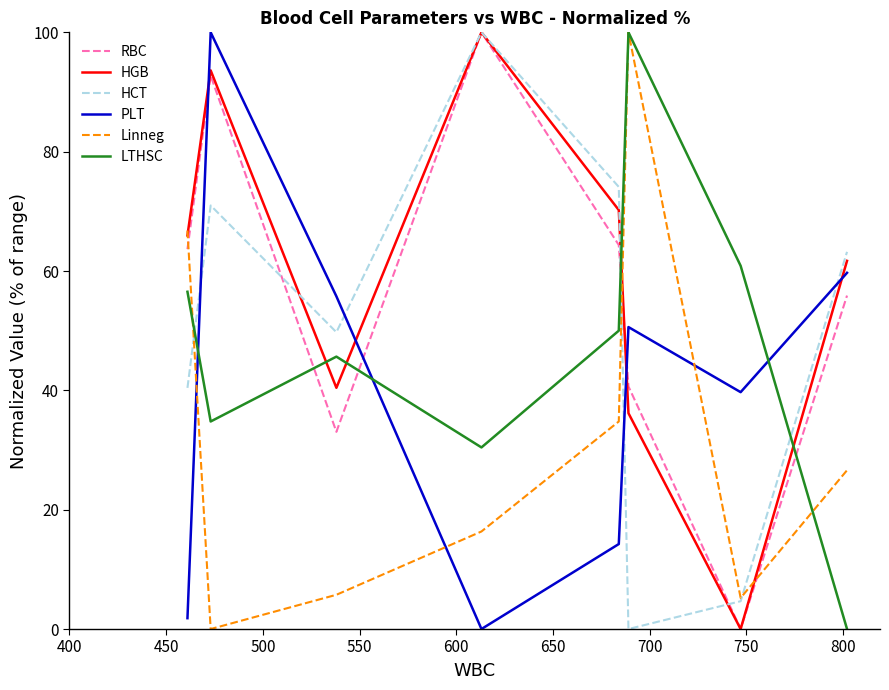

How many times do HCT and PLT cross each other?

4